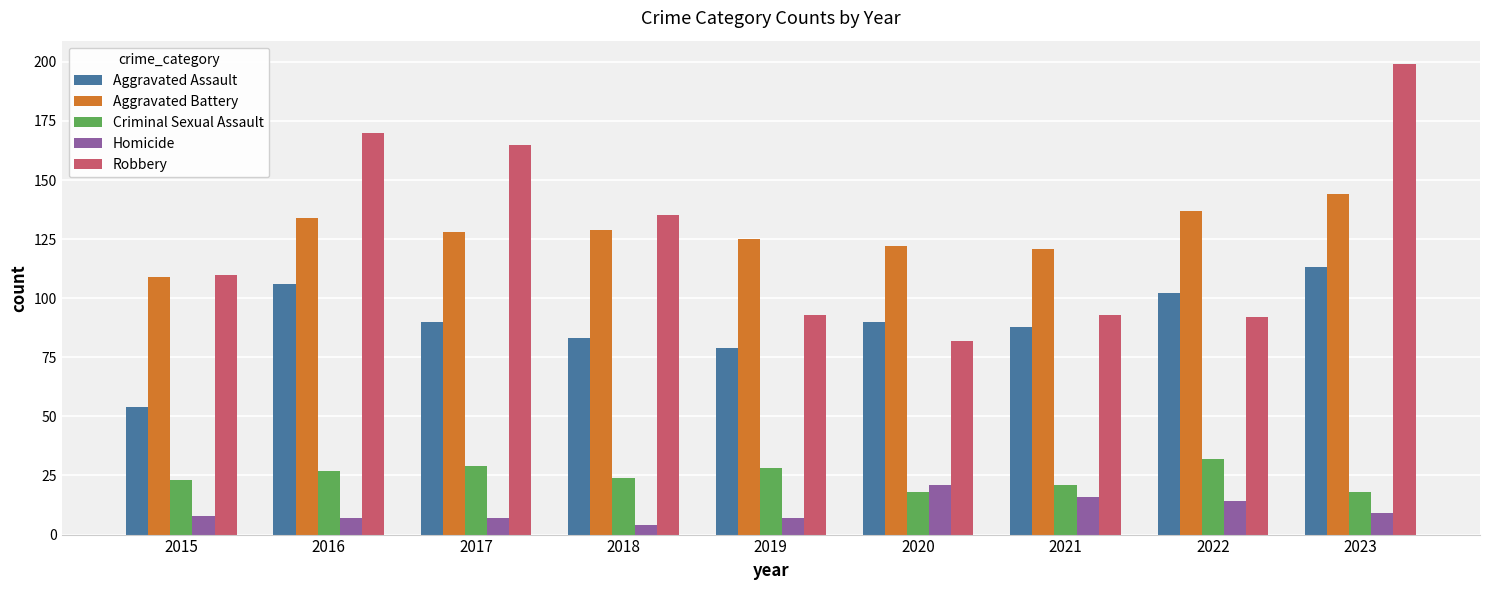

What is the value of the Criminal Sexual Assault bar at the 8th from the left?

32